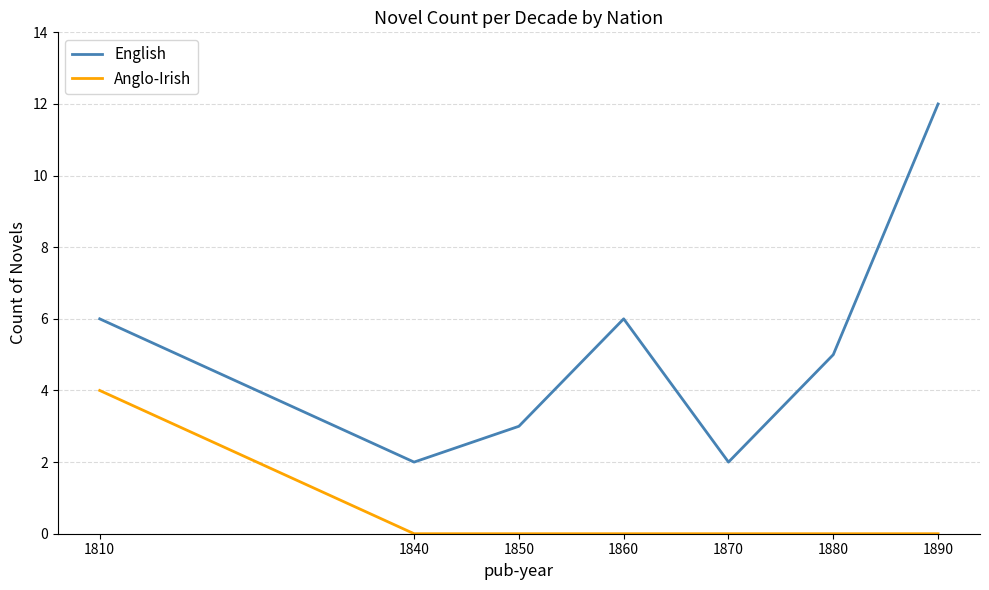

True or false: Anglo-Irish and English intersect in this chart.

False